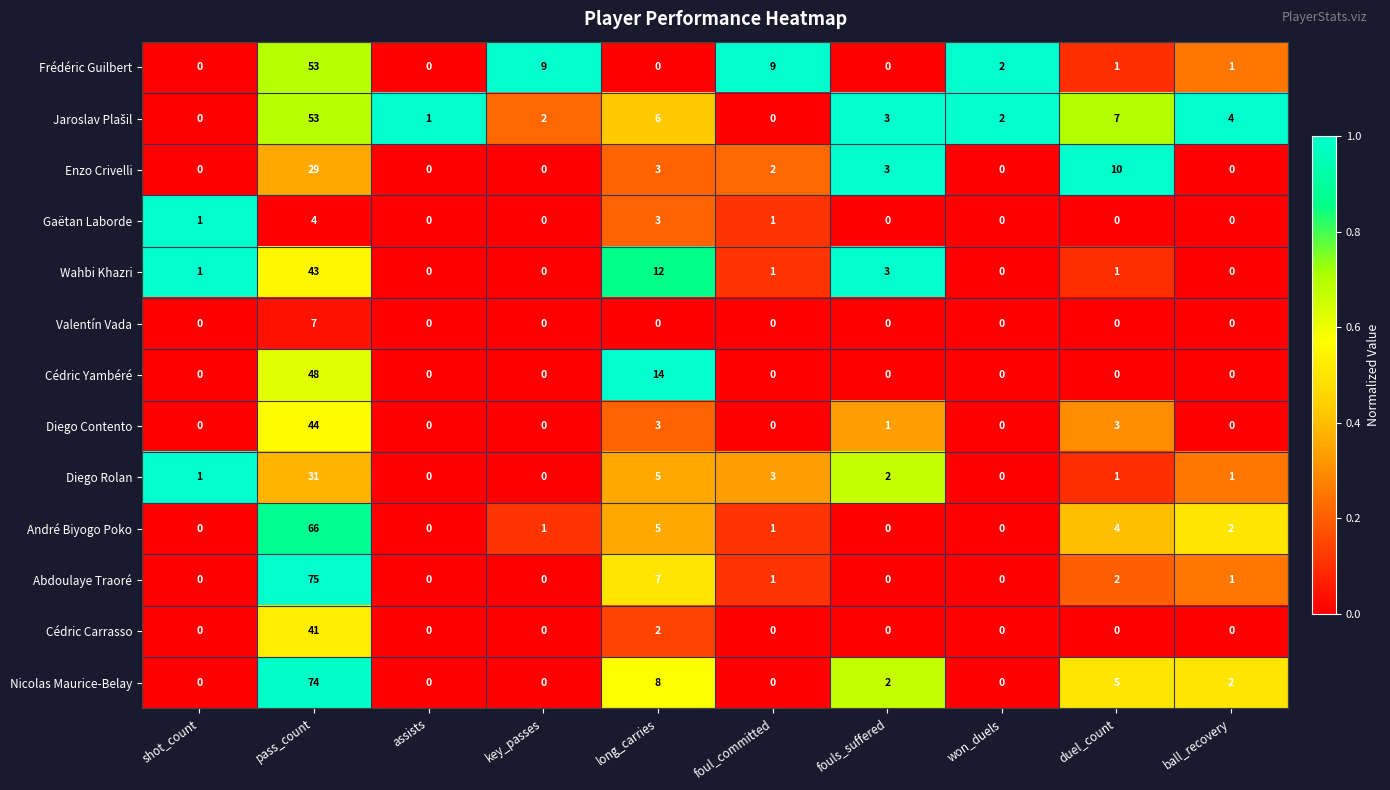

How many values in Gaëtan Laborde are above zero?

4